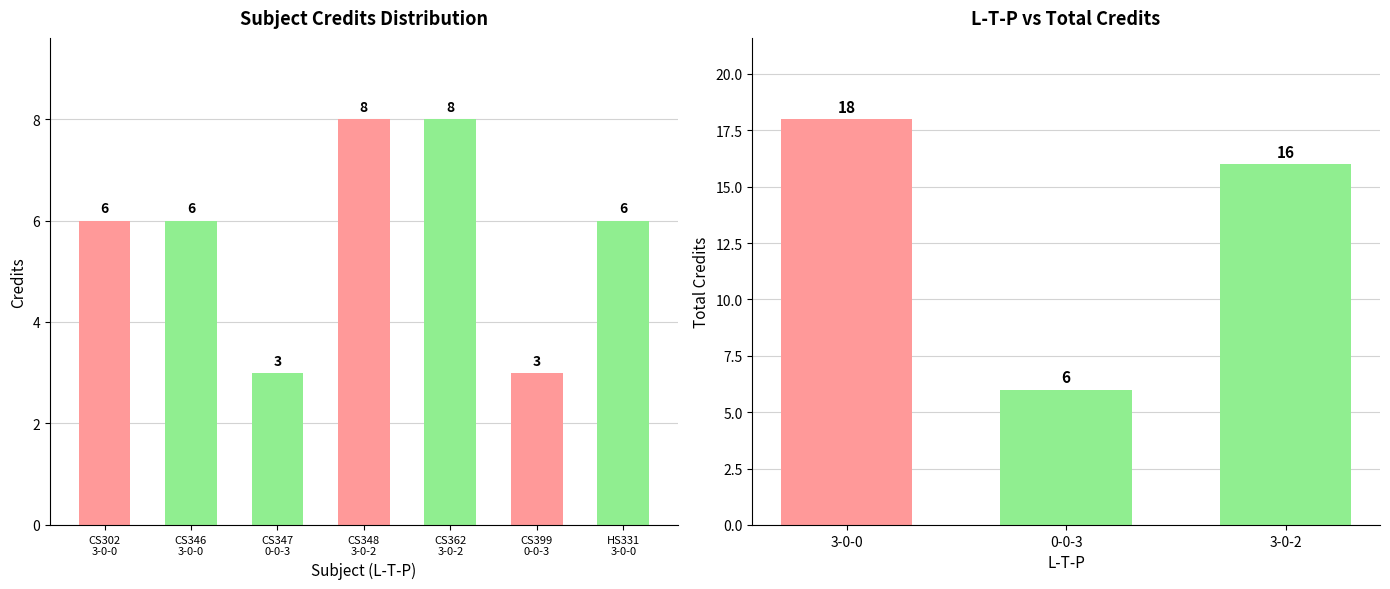

How many values are below 6?

2